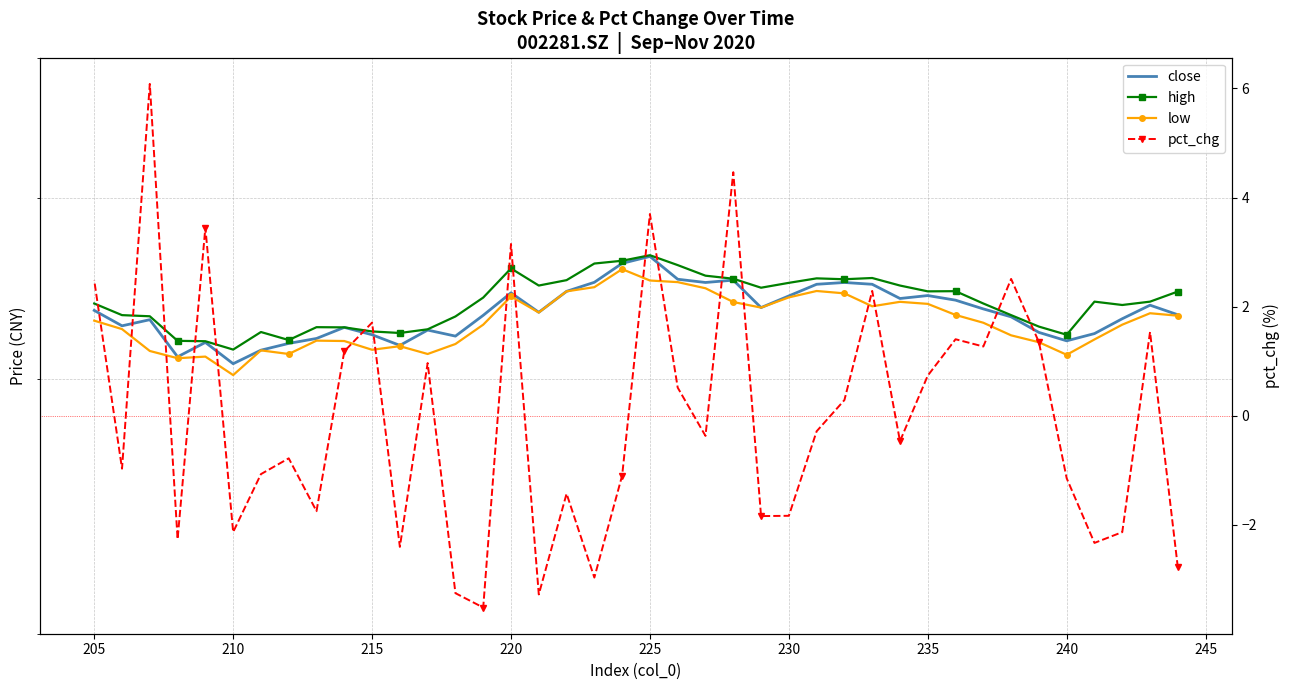

What is the greatest value displayed?

36.5